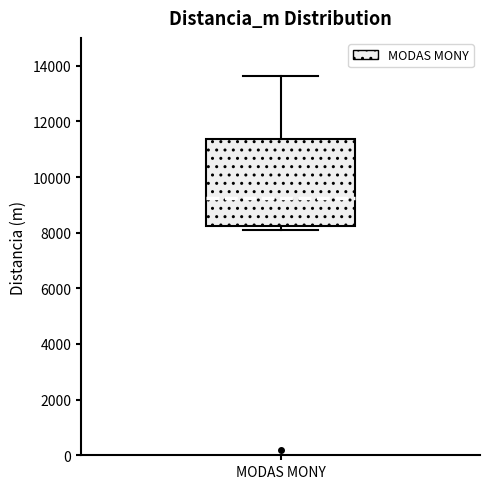

Where is the lower edge of the box for MODAS MONY on the y-axis? The values are not printed on the chart, so give them approximately, as read against the axis.

8200